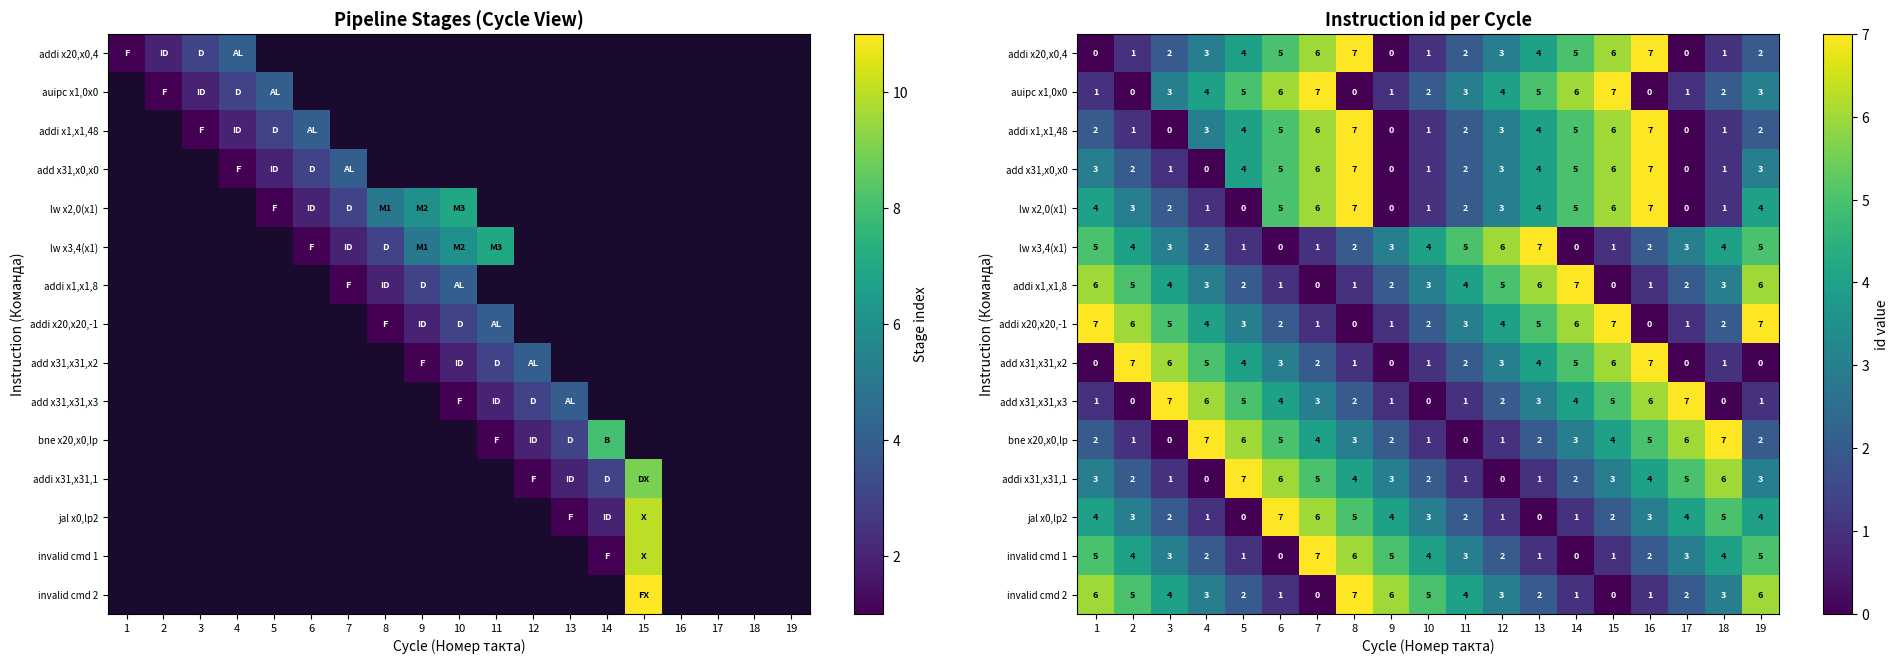

What is the average value of the addi x1,x1,48 series?

3